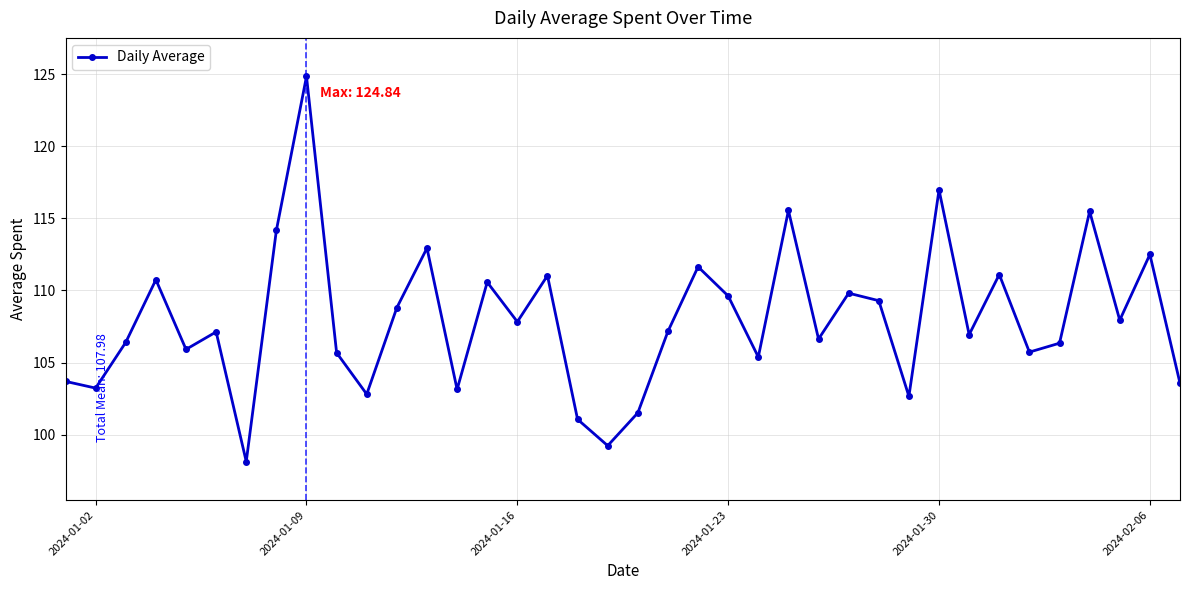

What is the minimum value shown in the chart?

98.1